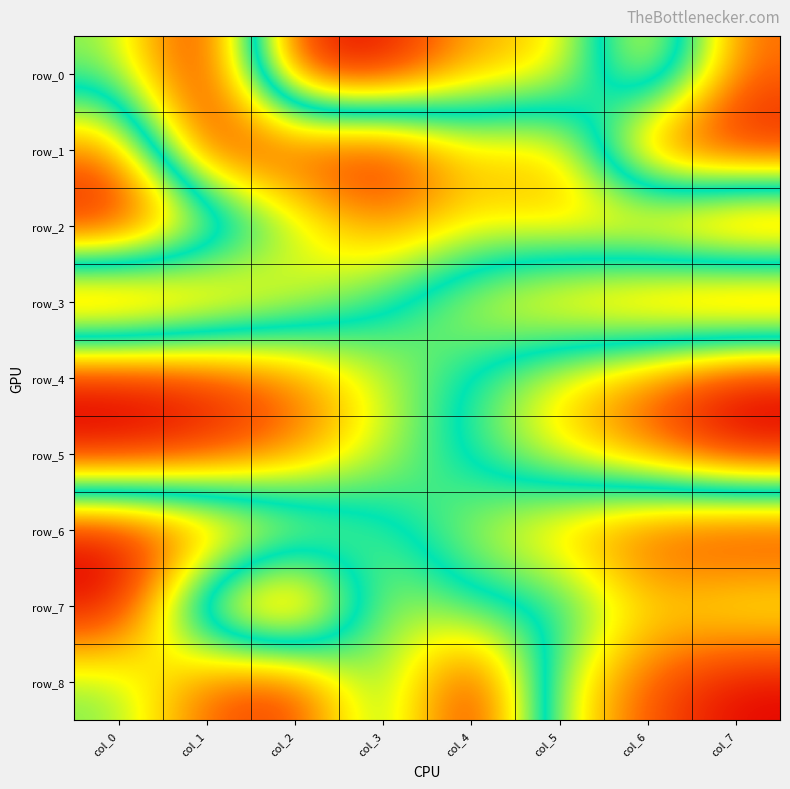

Reading left to right, what are all the values shown in this chart?

row_0: col_0=0.4	col_1=0.0	col_2=0.9	col_3=1.0	col_4=0.7	col_5=0.7	col_6=0.2	col_7=0.8
row_1: col_0=0.8	col_1=0.0	col_2=0.1	col_3=0.0	col_4=0.3	col_5=0.2	col_6=0.9	col_7=1.0
row_2: col_0=1.0	col_1=0.7	col_2=0.4	col_3=0.2	col_4=0.3	col_5=0.3	col_6=0.2	col_7=0.0
row_3: col_0=0.0	col_1=0.1	col_2=0.3	col_3=0.5	col_4=0.7	col_5=0.8	col_6=0.9	col_7=1.0
row_4: col_0=1.0	col_1=0.9	col_2=0.8	col_3=0.6	col_4=0.5	col_5=0.3	col_6=0.2	col_7=0.0
row_5: col_0=1.0	col_1=0.9	col_2=0.8	col_3=0.6	col_4=0.5	col_5=0.3	col_6=0.2	col_7=0.0
row_6: col_0=0.0	col_1=0.1	col_2=0.3	col_3=0.5	col_4=0.6	col_5=0.8	col_6=0.9	col_7=1.0
row_7: col_0=0.0	col_1=0.7	col_2=1.0	col_3=0.3	col_4=0.5	col_5=0.5	col_6=0.7	col_7=0.6
row_8: col_0=0.4	col_1=0.1	col_2=0.1	col_3=0.5	col_4=0.0	col_5=0.6	col_6=0.9	col_7=1.0